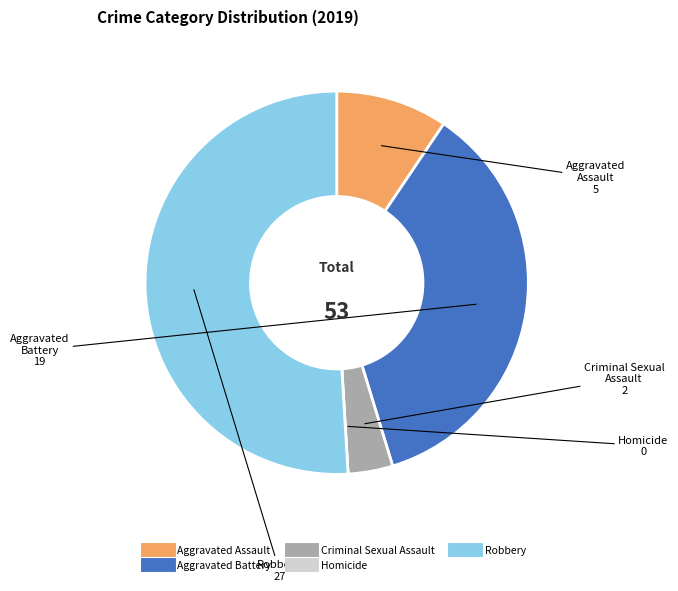

Which slice represents more than half of the pie?

Robbery